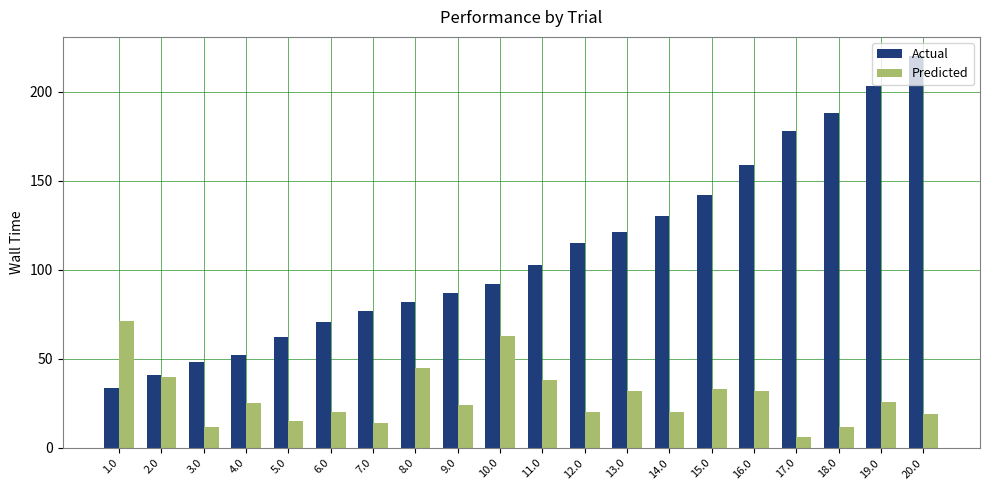

How many categories are shown in the chart?

20